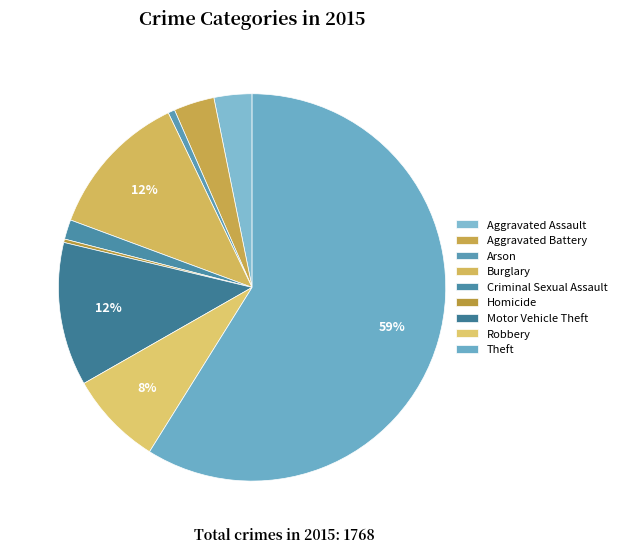

What is the majority slice?

Theft